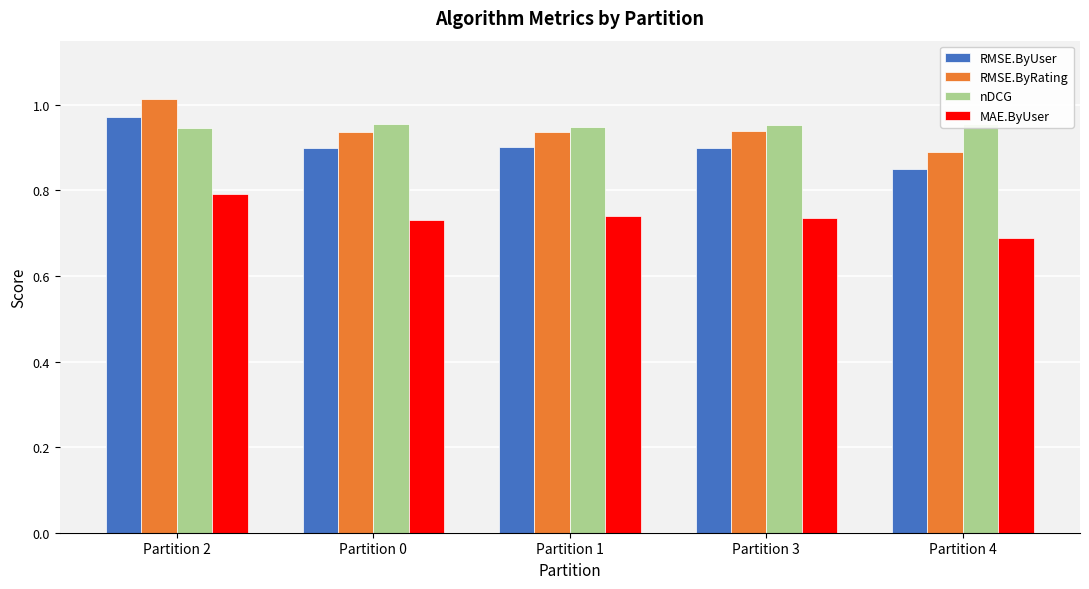

What are all the series names shown in the legend?

RMSE.ByUser, RMSE.ByRating, nDCG, MAE.ByUser